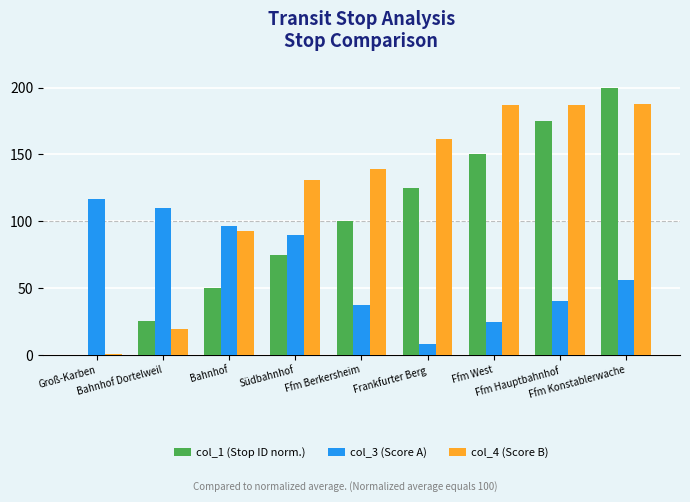

True or false: col_4 (Score B) has a value of 4.4 at Bahnhof Dortelweil.

False